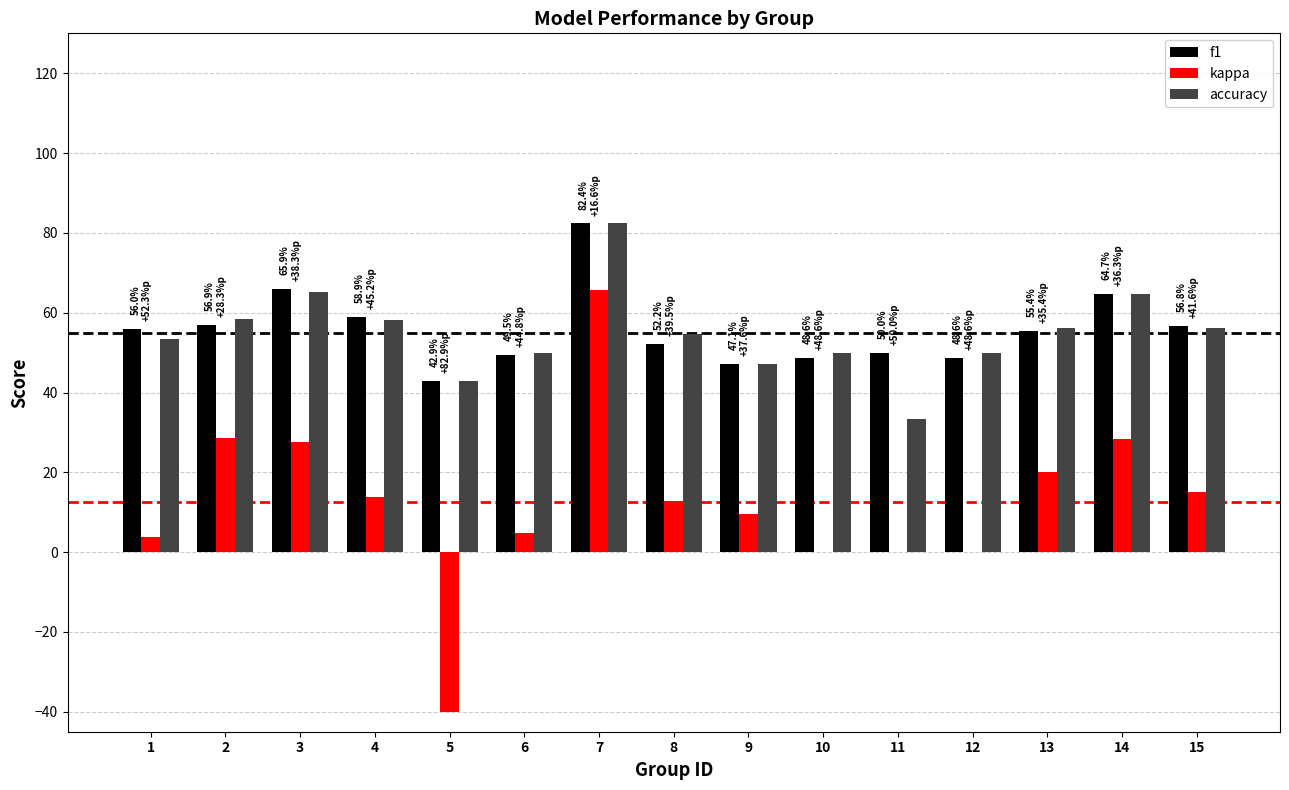

How many values in the accuracy series exceed 54?

8